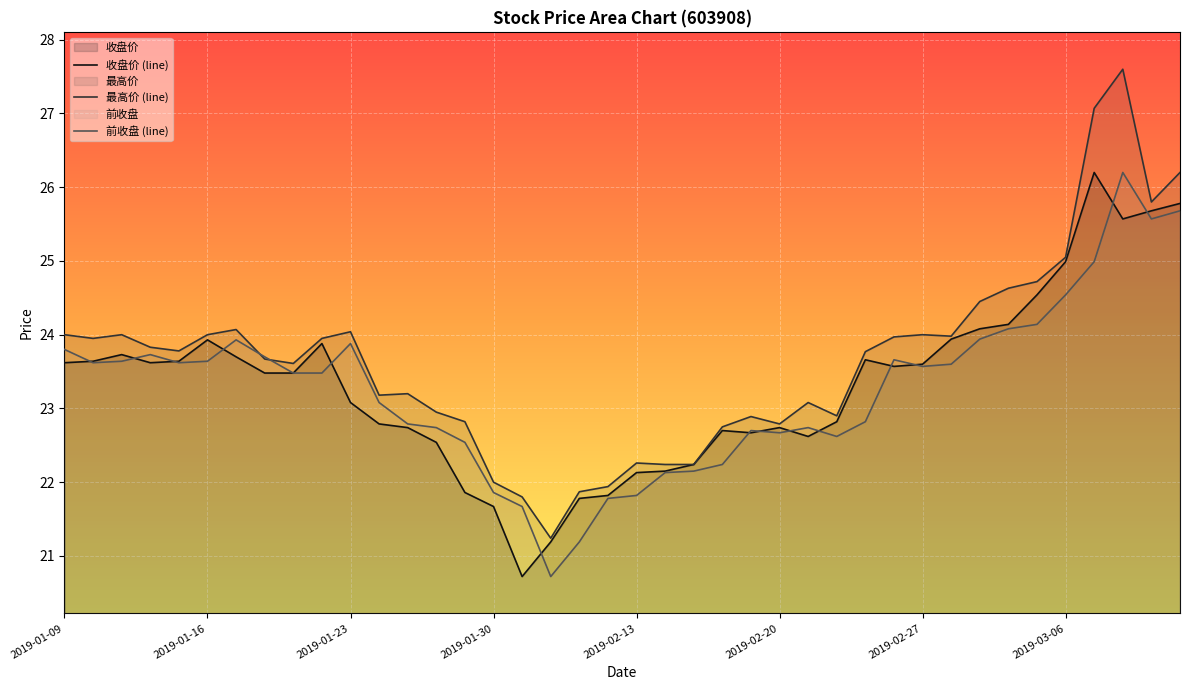

How many interior local peaks does the 收盘价 (line) series have?

7